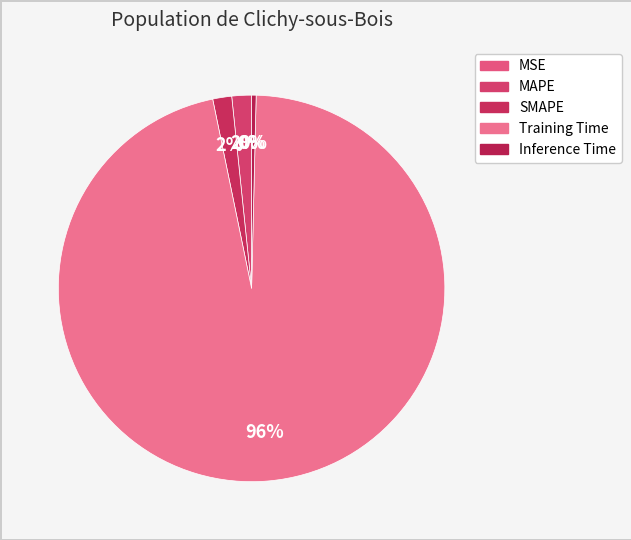

What percentage is NOT represented by Training Time?

3.6%